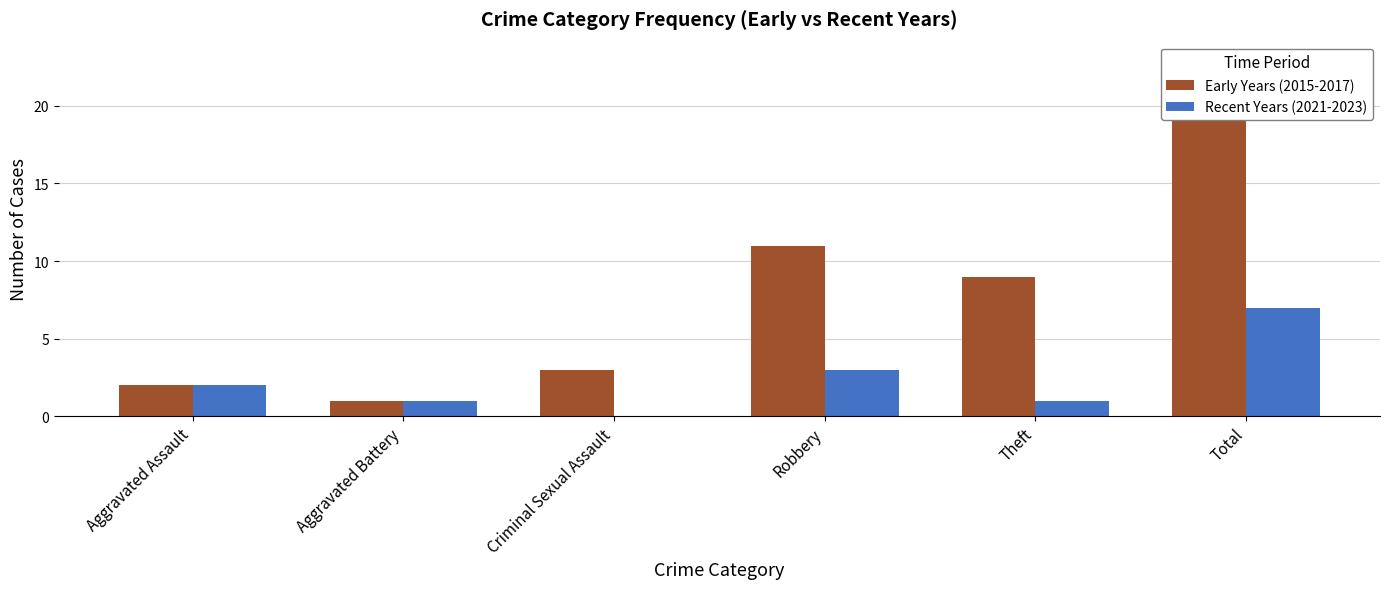

What is the total value across all series at Aggravated Assault?

4